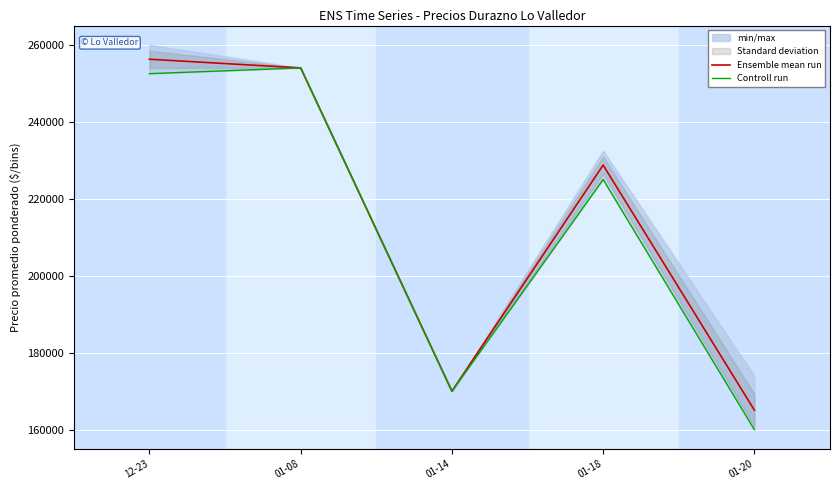

Is the value of Controll run at 01-20 greater than the value of Ensemble mean run at 12-23?

No